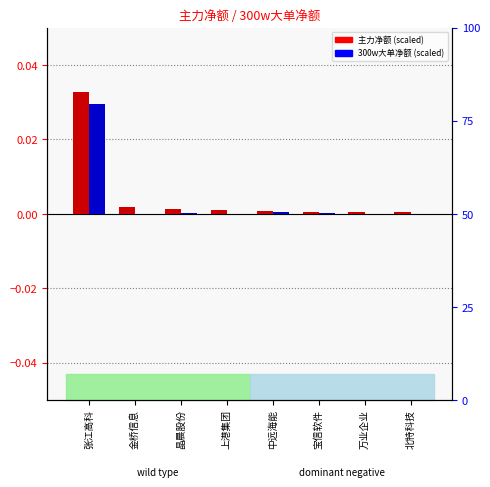

What position from the left is 中远海能?

5